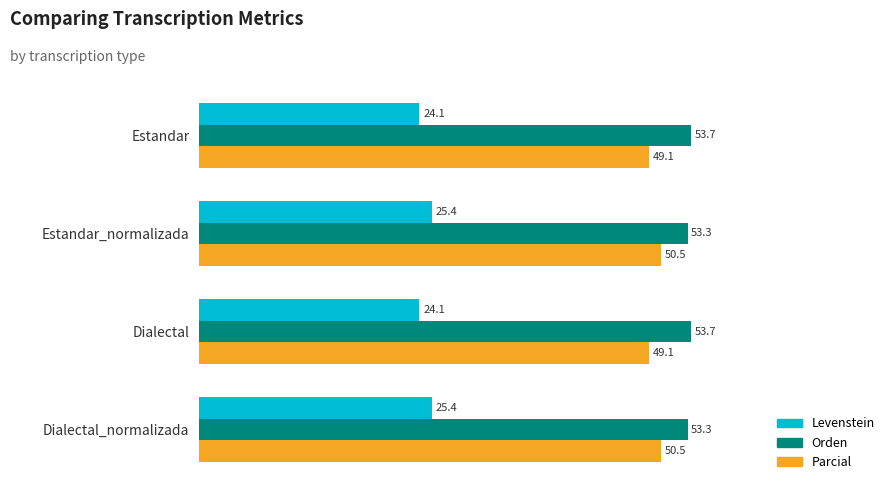

What is the highest value of the Levenstein series?

25.4